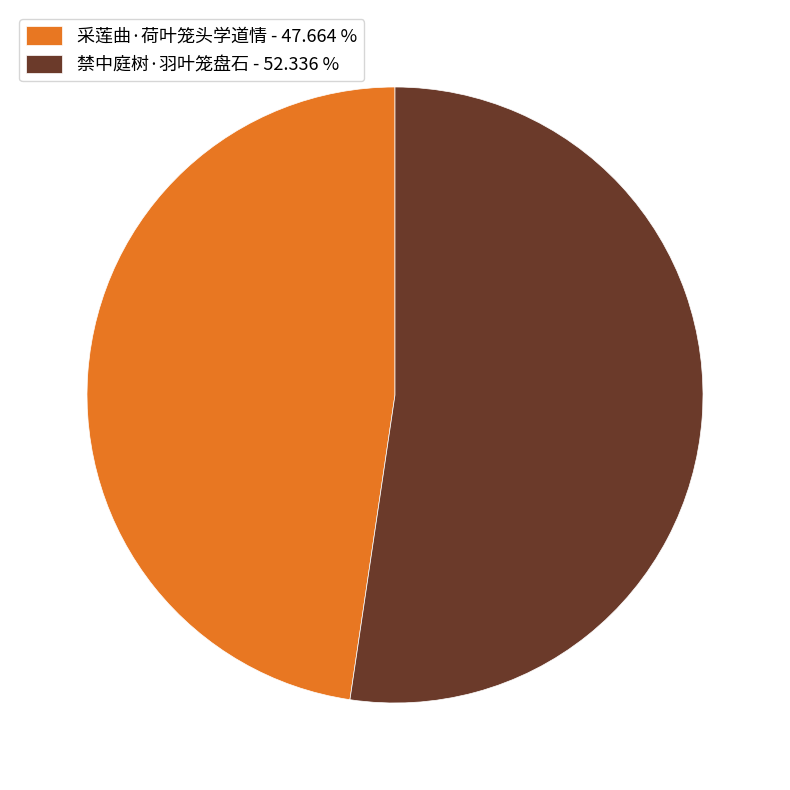

The 采莲曲·荷叶笼头学道情 slice represents 41% of the pie. True or false?

False